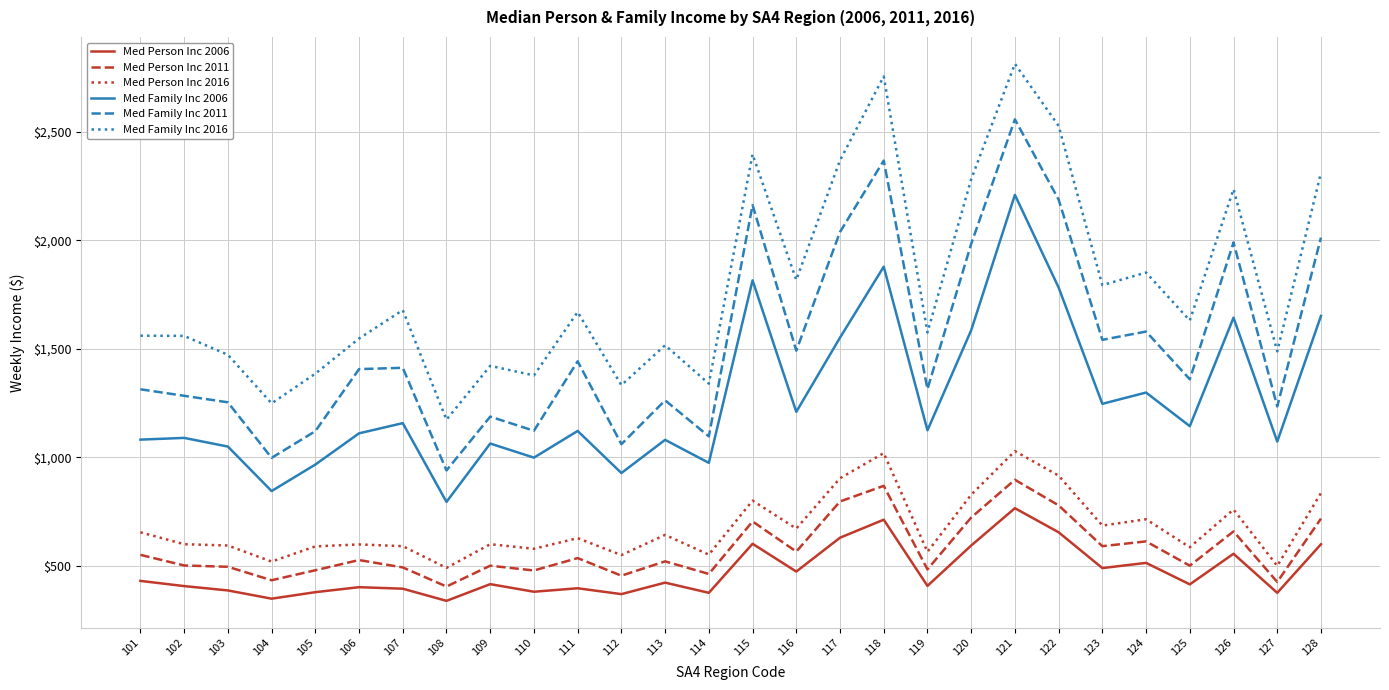

True or false: Med Person Inc 2016 and Med Person Inc 2006 intersect in this chart.

False